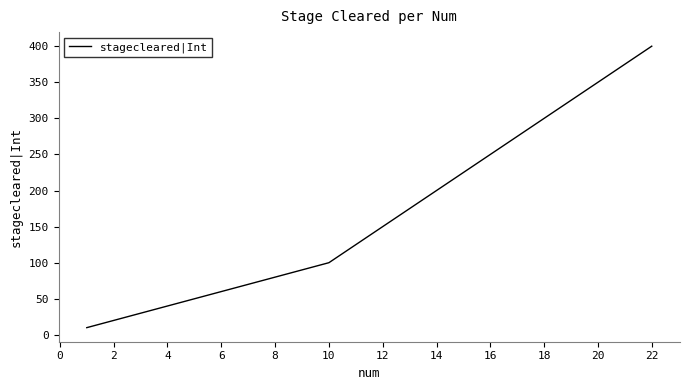

What is the difference between the maximum and minimum values?

390